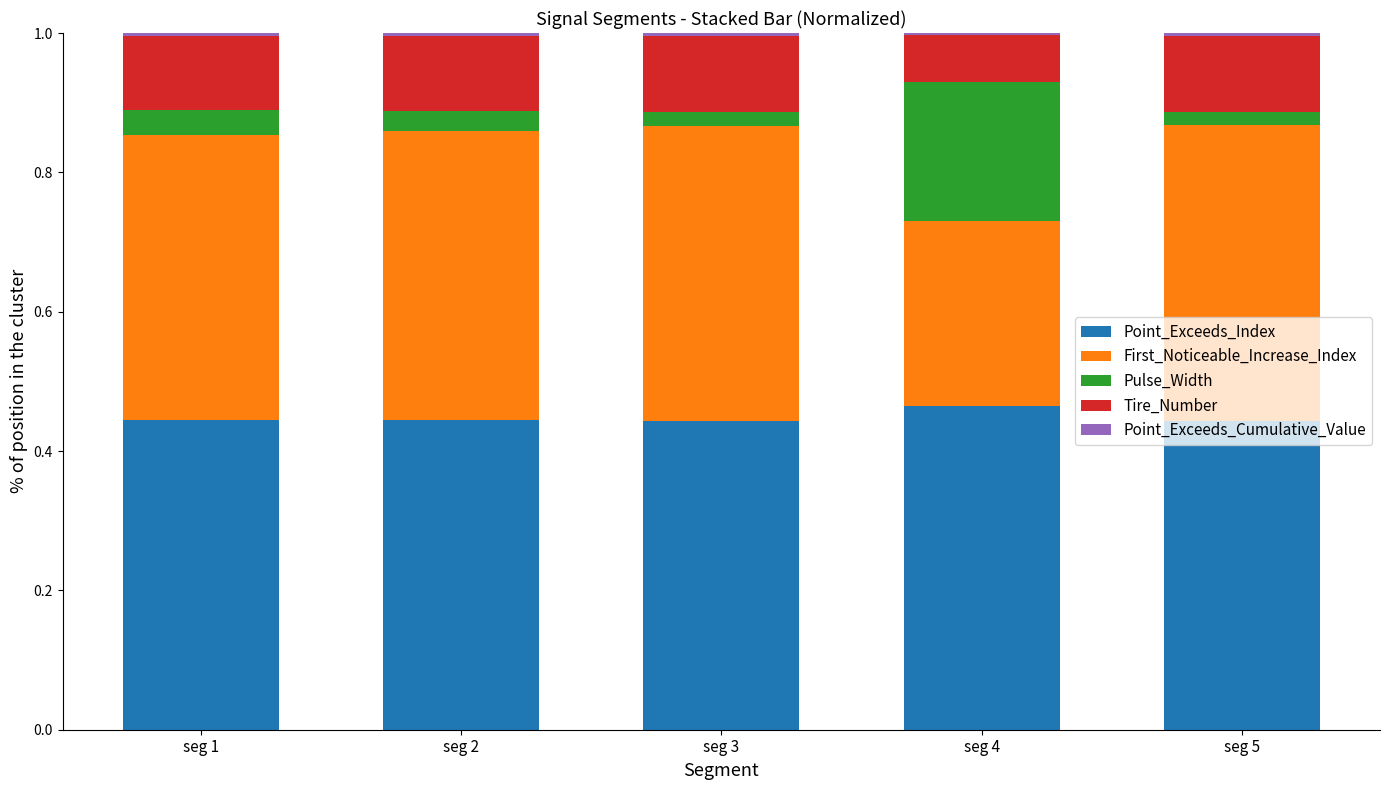

Count the number of data series in this chart.

5